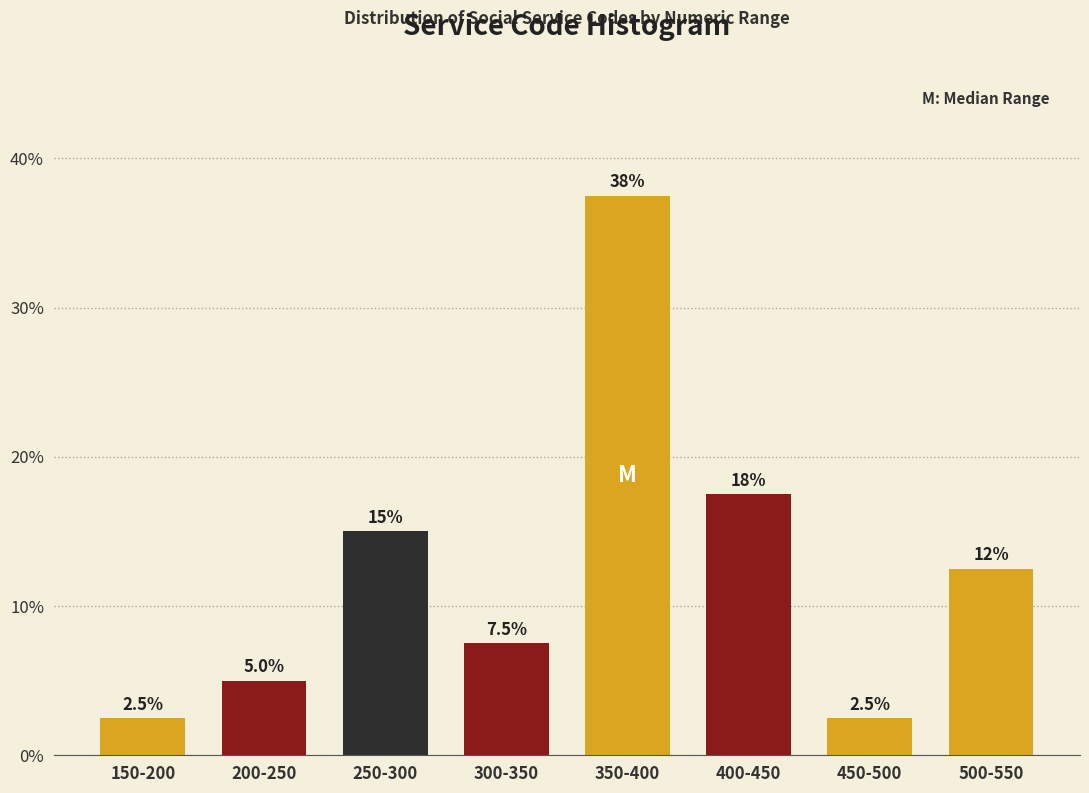

Reading left to right, extract all data points from this chart.

2.5	5.0	15.0	7.5	37.5	17.5	2.5	12.5